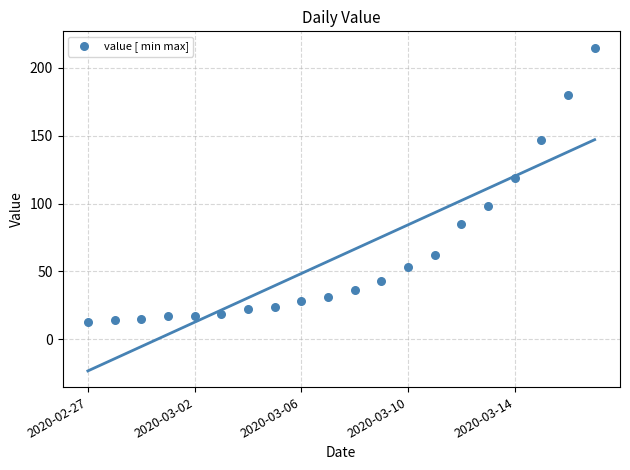

What Y value in the scatter plot is closest to 114?

119